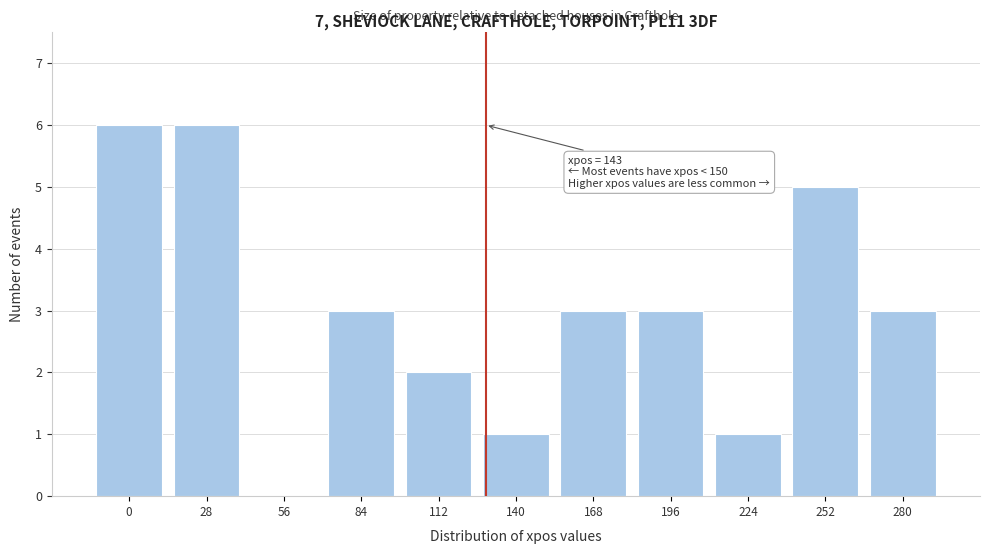

Reading left to right, what are all the values shown in this chart?

0=6	28=6	56=0	84=3	112=2	140=1	168=3	196=3	224=1	252=5	280=3